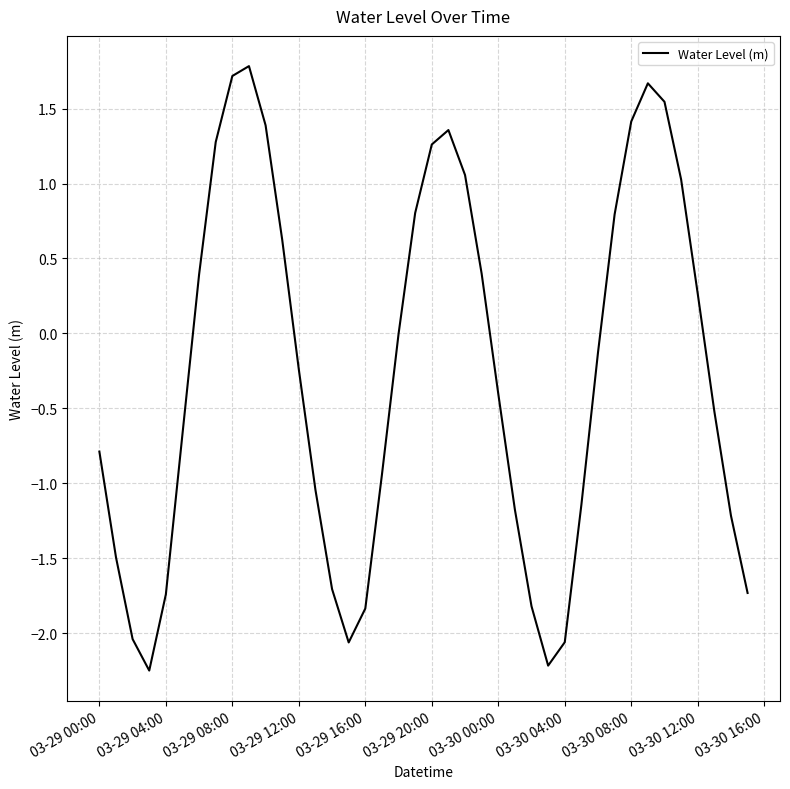

What is the greatest value displayed?

1.8